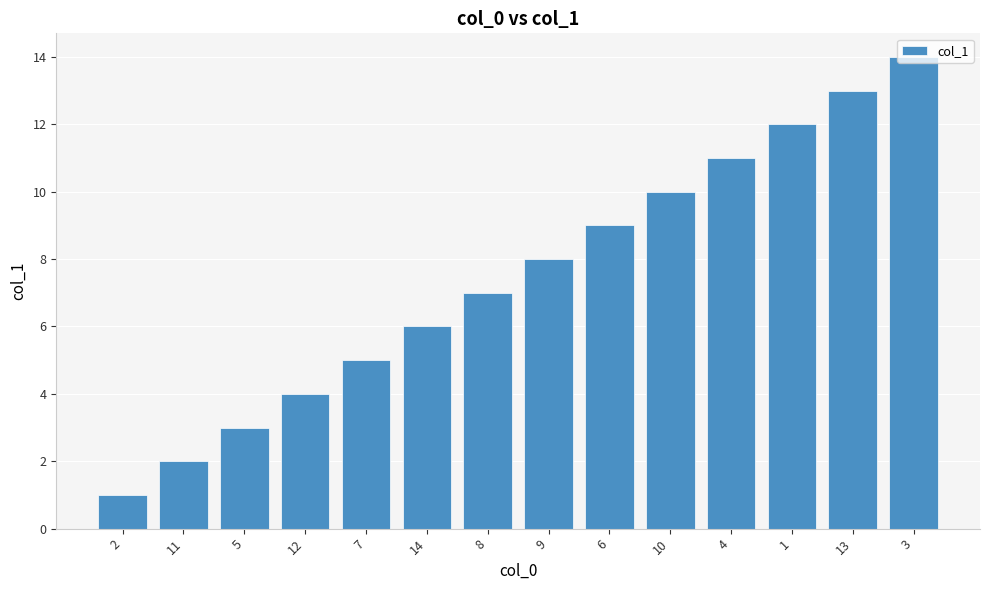

What is the value of the 1st bar from the left?

1